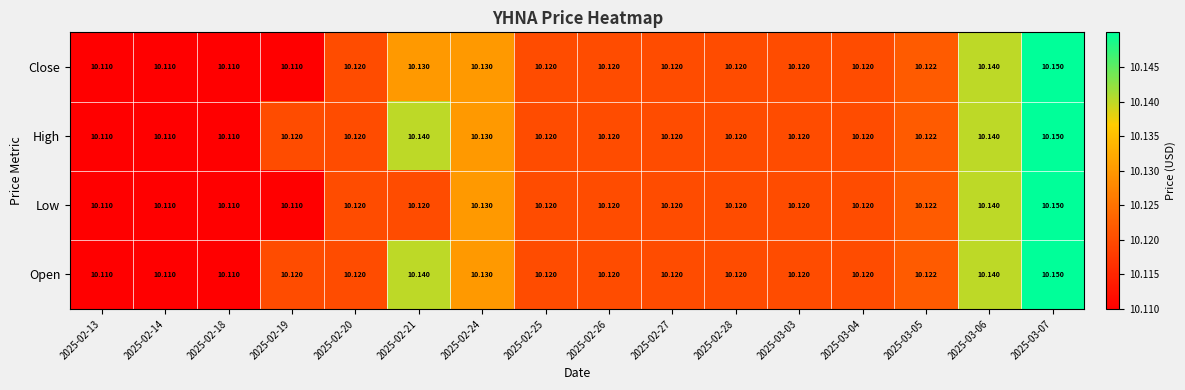

How many distinct data groups are displayed?

4